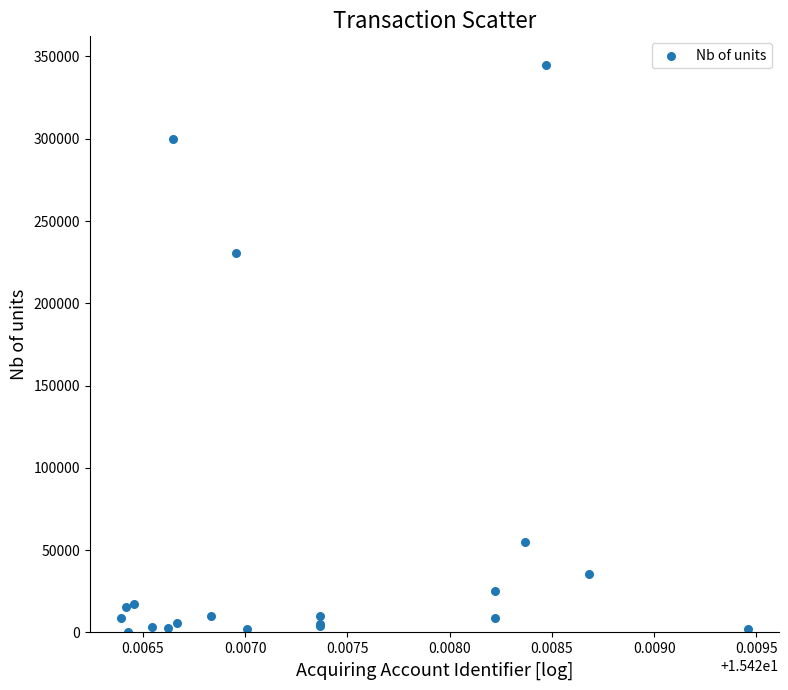

What Y value in the scatter plot is closest to 172534?

230500